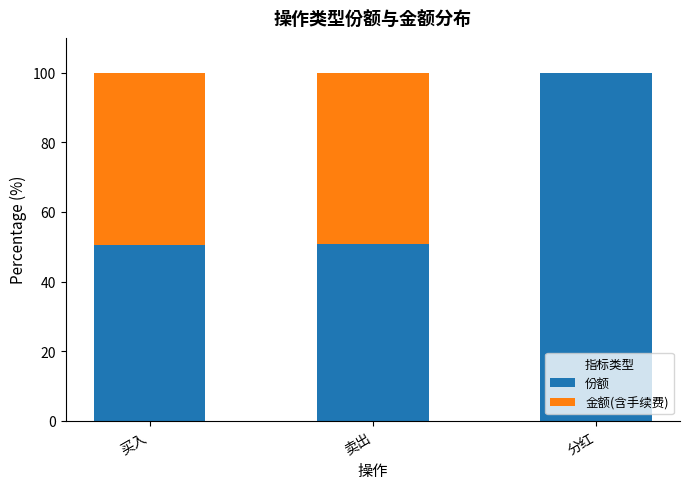

What is the sum of the 份额 values at 卖出 and 分红?

150.8